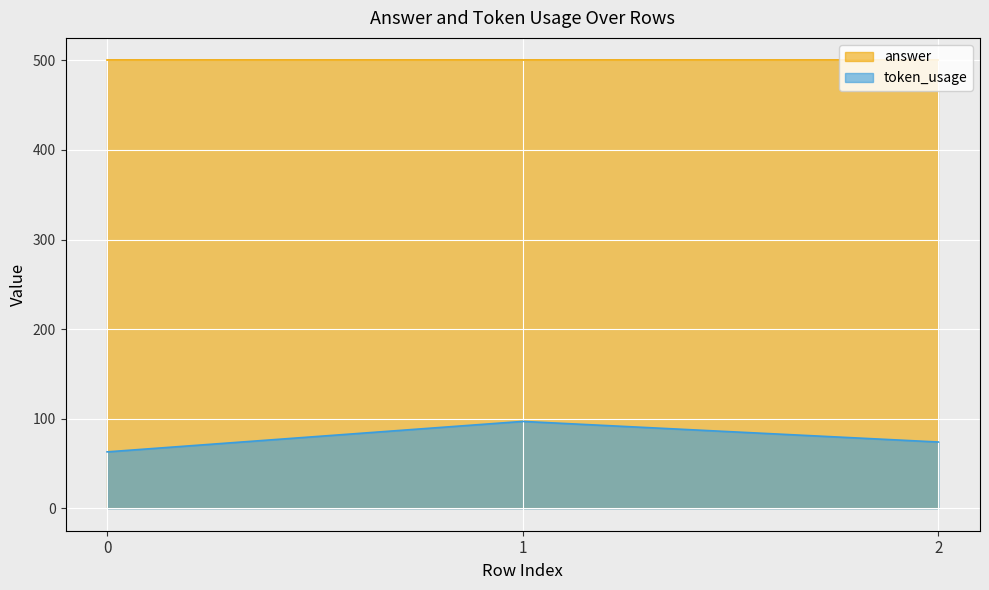

The chart shows a value of 117 at 2. True or false?

False